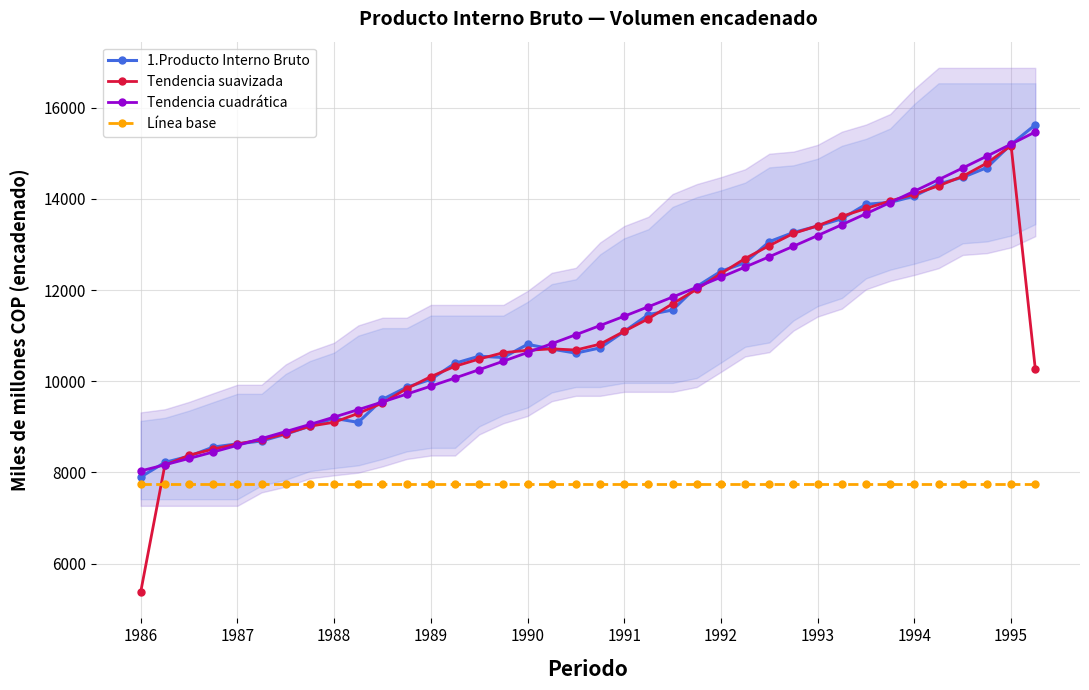

Is it true that 1.Producto Interno Bruto equals 5232.8 at 1988?

False